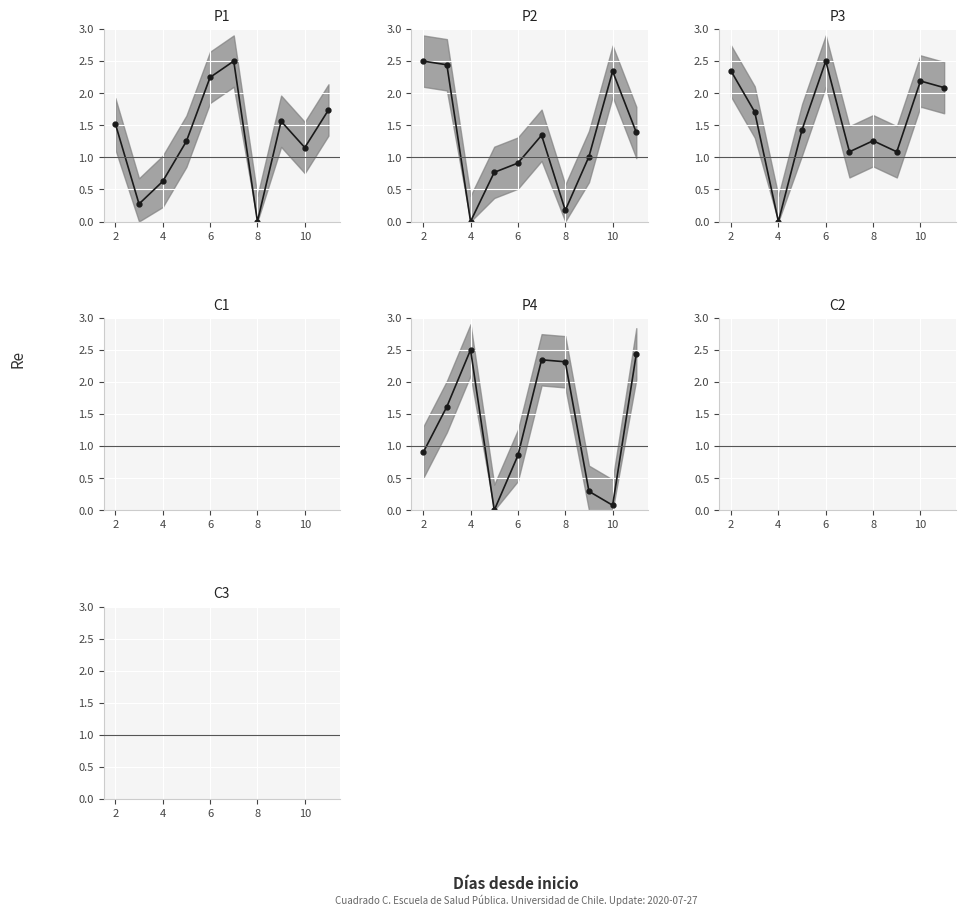

Between 9 and 10, which series saw the biggest shift?

P2